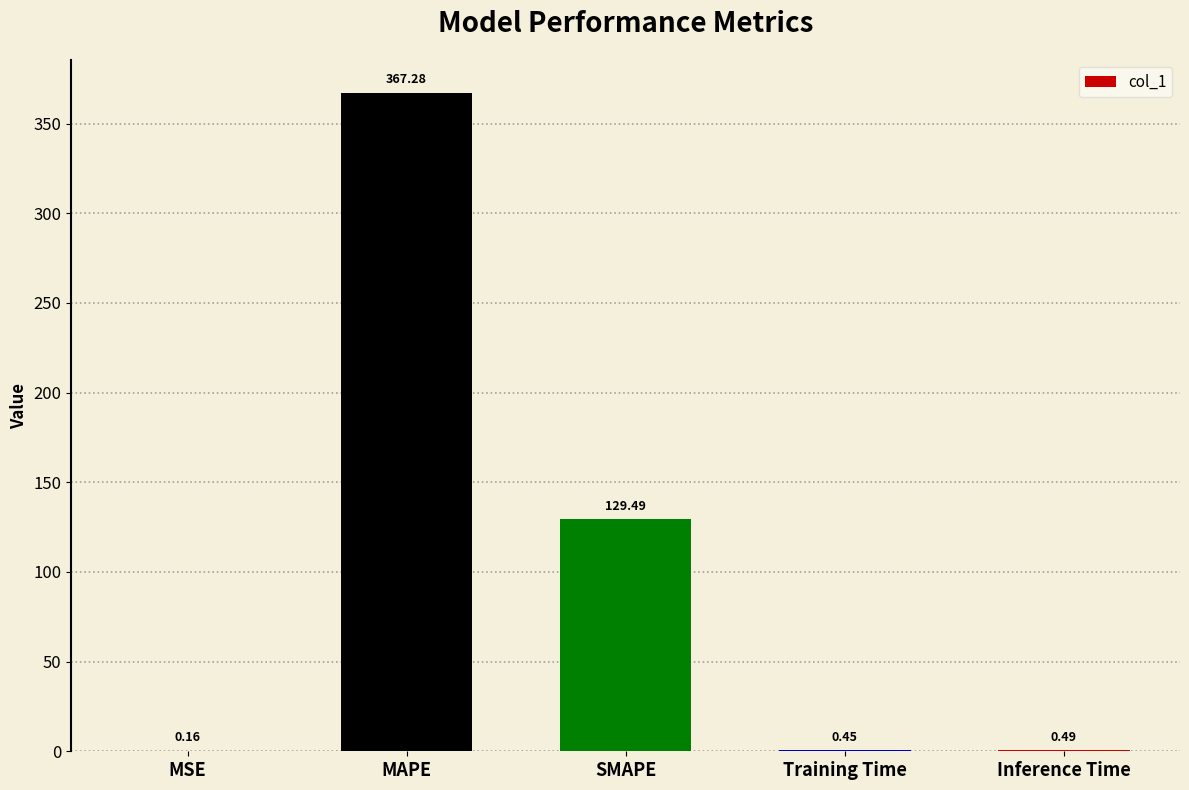

At which label is the value closest to 183?

SMAPE